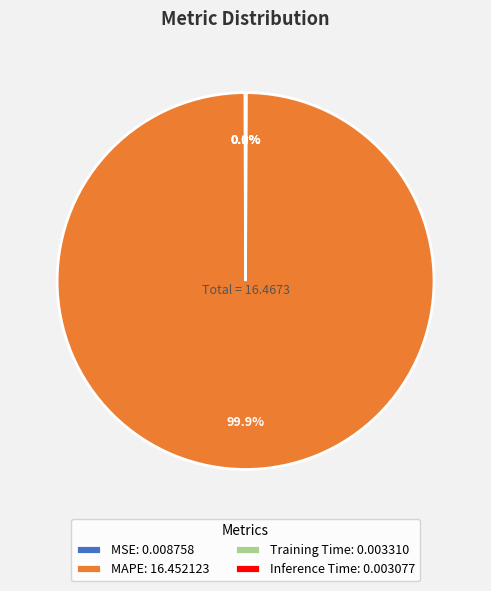

Is there any slice that represents more than half of the pie?

Yes